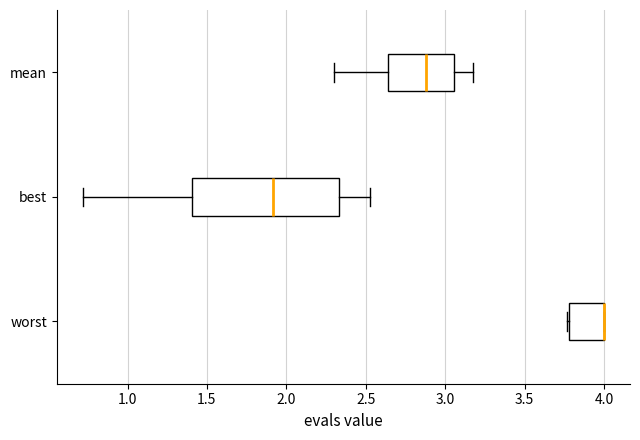

Reading bottom to top, transcribe this box plot: for each box, give where its median line is, the range the box spans, and where its two whiskers end, as read against the x-axis. The values are not printed on the chart, so give them approximately, as read against the axis.

worst: median 4.00 (drawn on the box's right edge), box 3.80 to 4.00, whiskers 3.75 to 4.00
best: median 1.90, box 1.40 to 2.35, whiskers 0.70 to 2.55
mean: median 2.90, box 2.65 to 3.05, whiskers 2.30 to 3.20